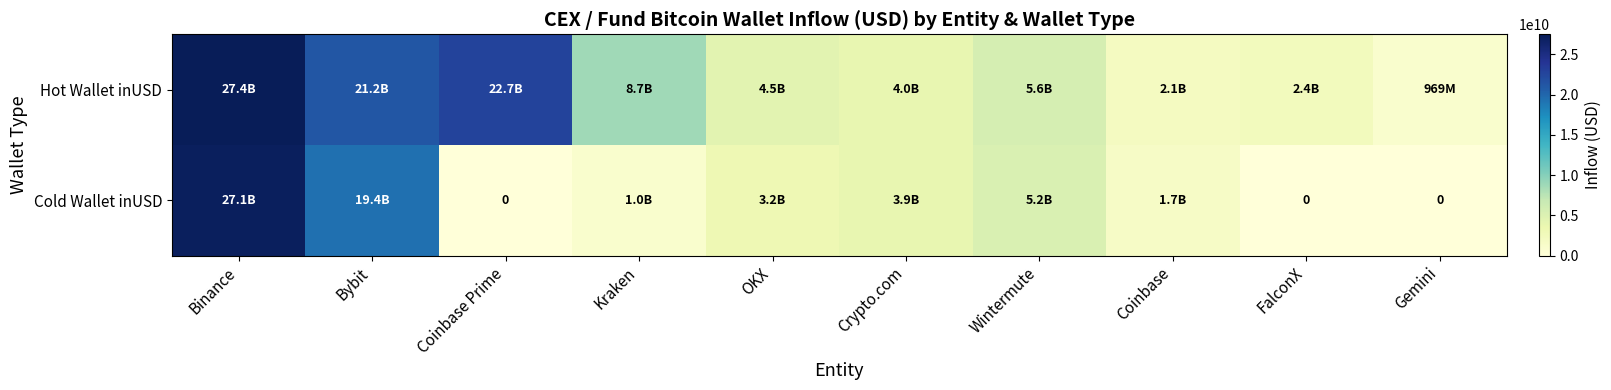

At Wintermute, list the series in order from smallest to largest.

Cold Wallet inUSD, Hot Wallet inUSD